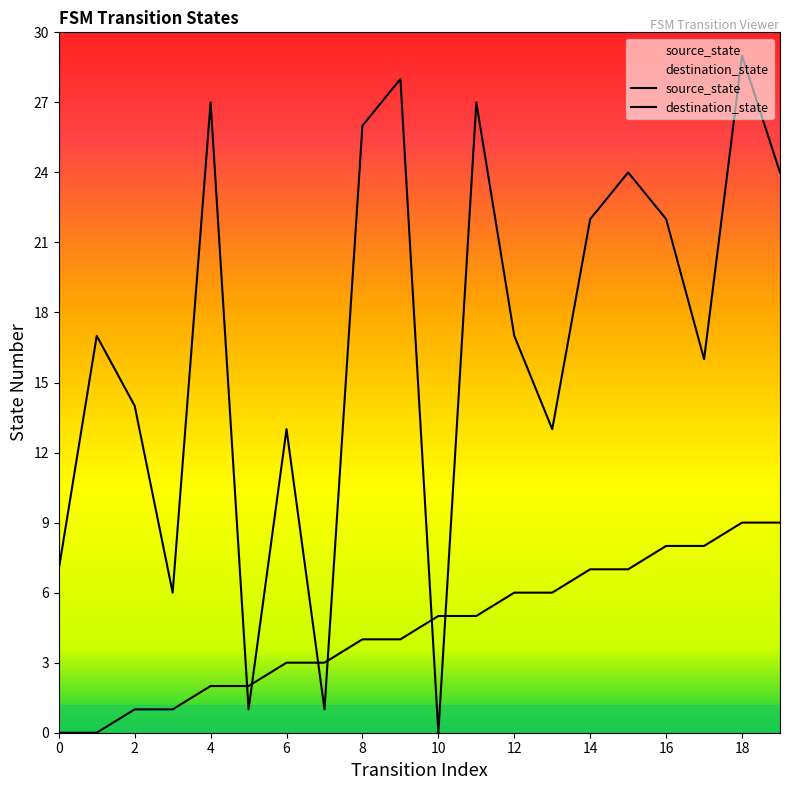

True or false: destination_state has a value of 10 at 0.

False